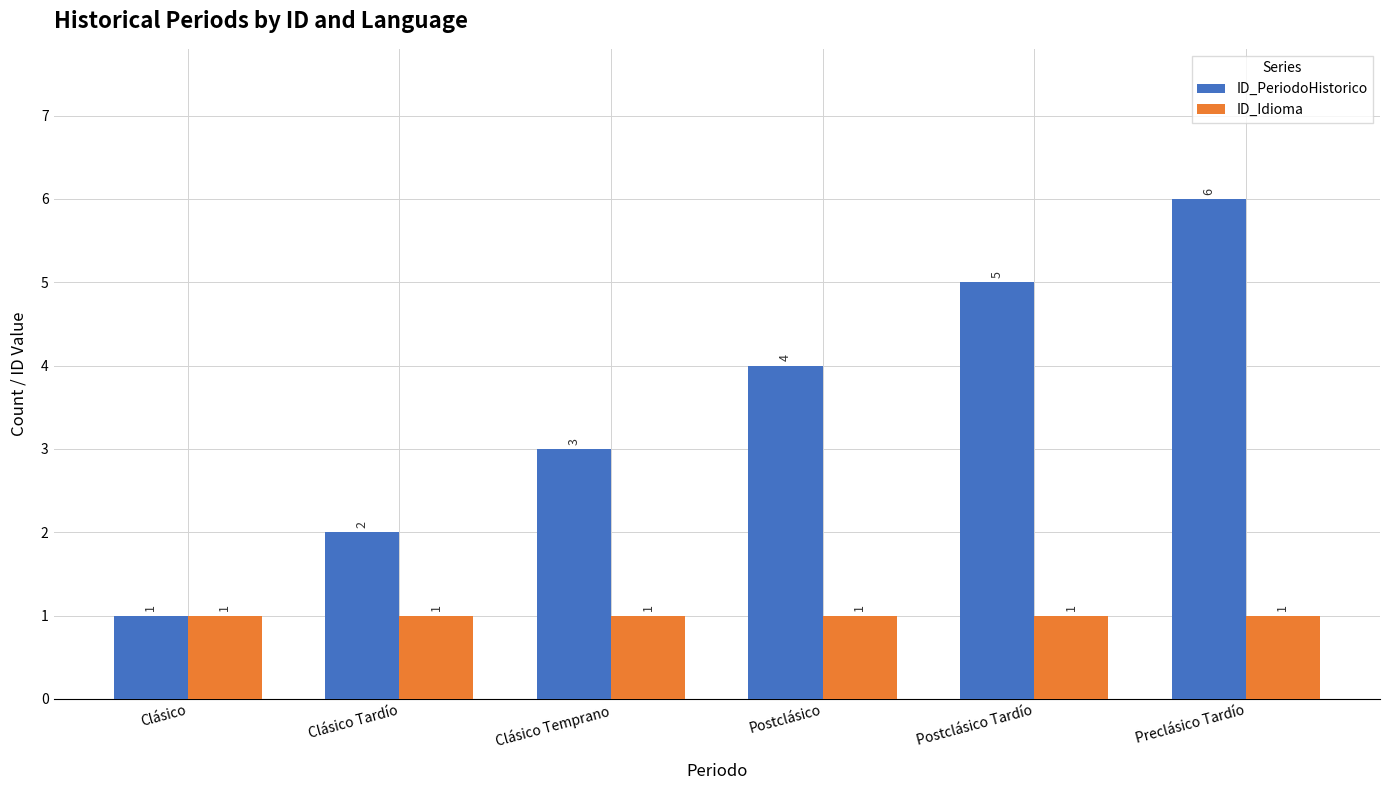

The ID_PeriodoHistorico series shows 1 at Clásico Temprano. True or false?

False